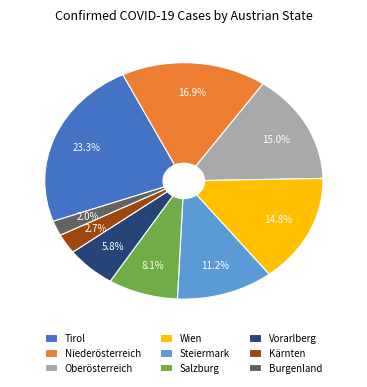

Is Steiermark the majority of the pie?

No